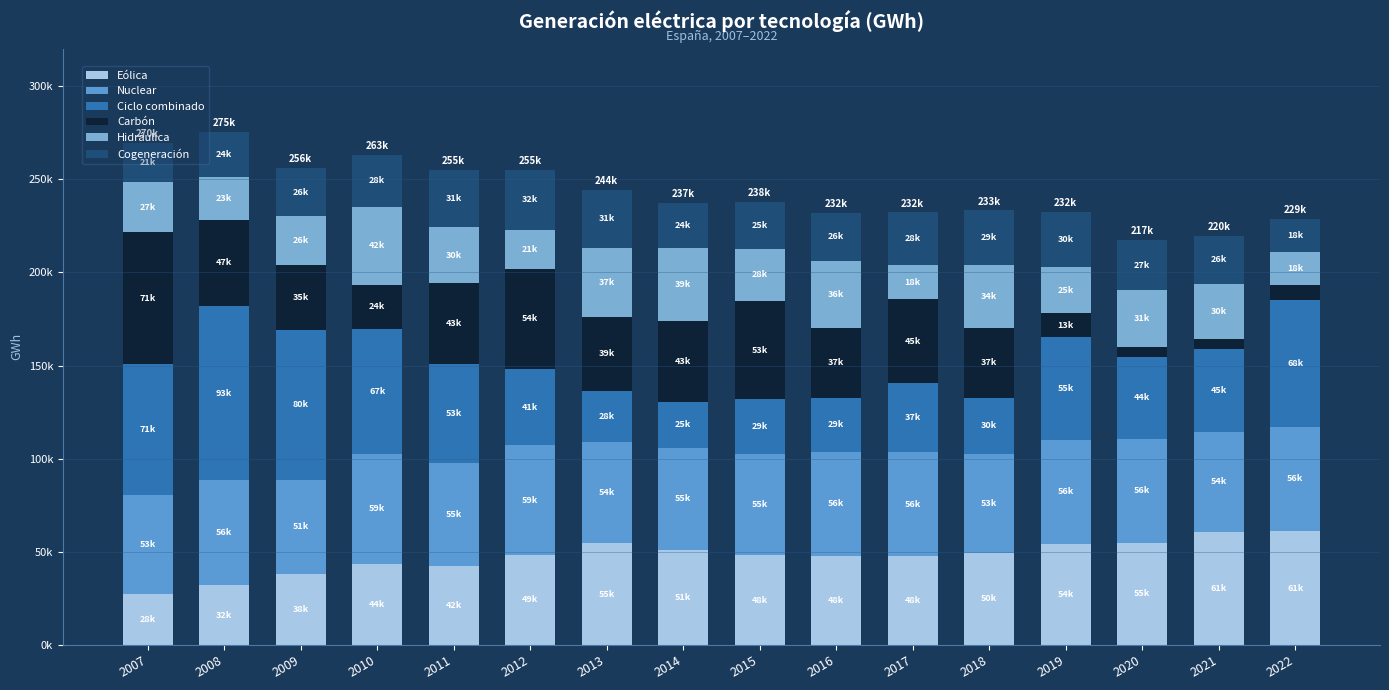

What is the sum of all Nuclear values?

882511.9